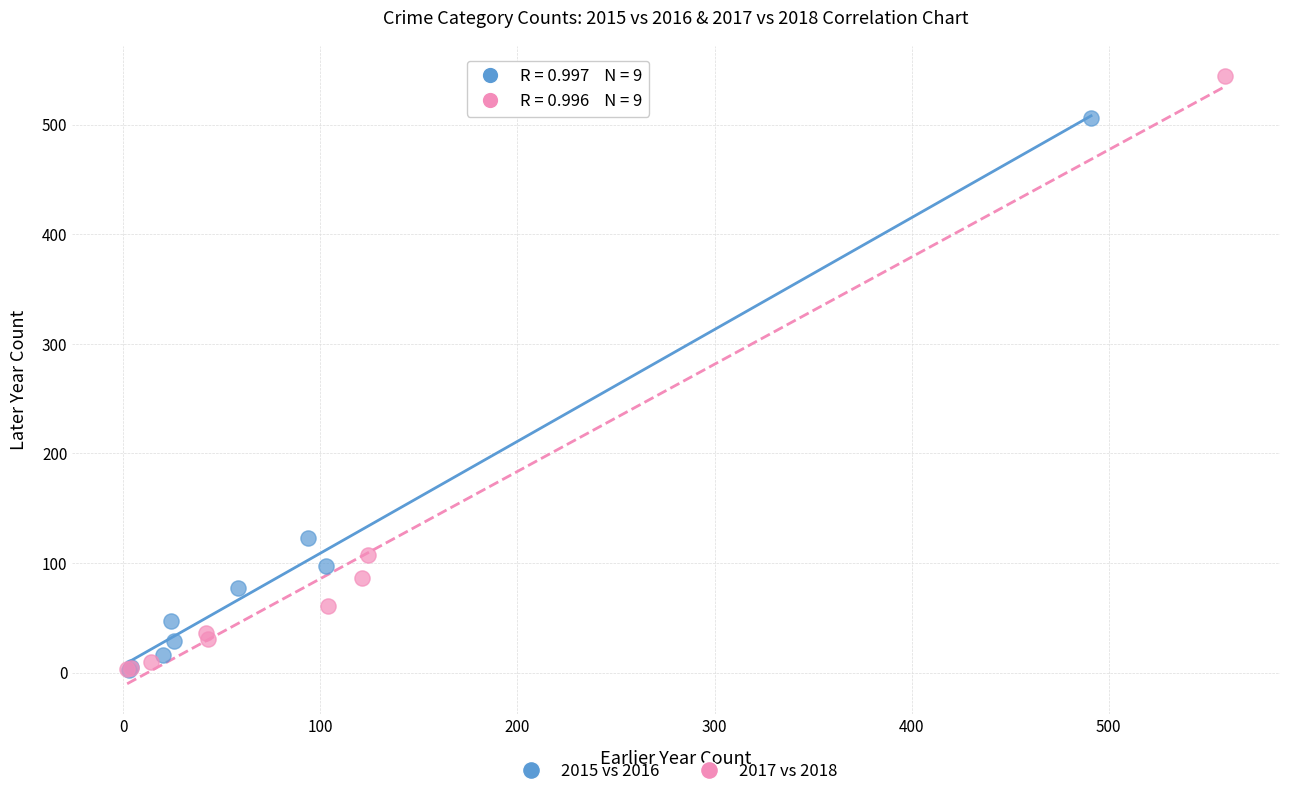

Which series contains the highest Y value?

2017 vs 2018